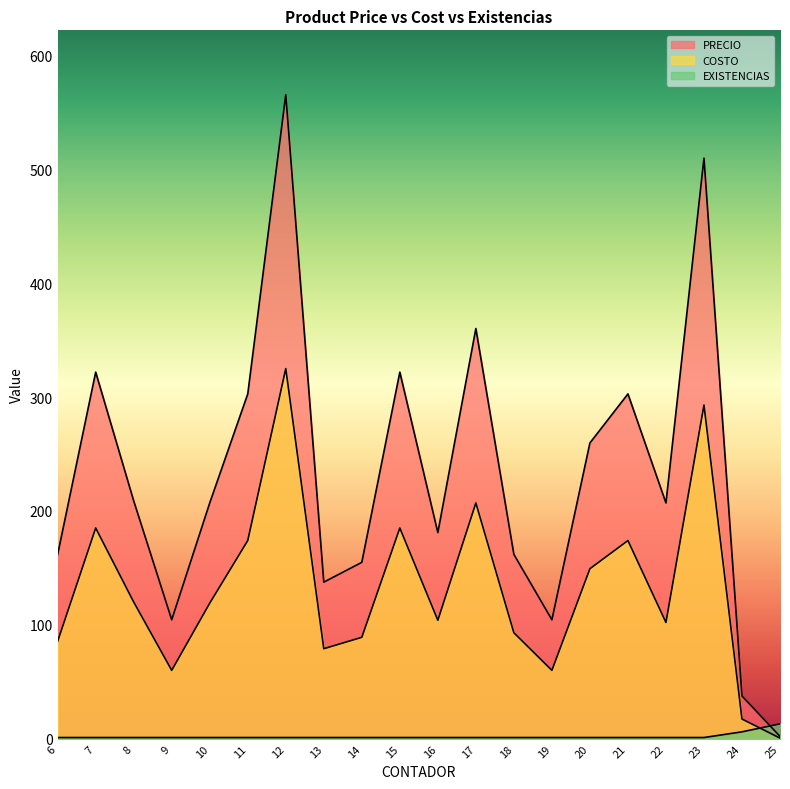

At which category does the chart reach its minimum across all series?

25